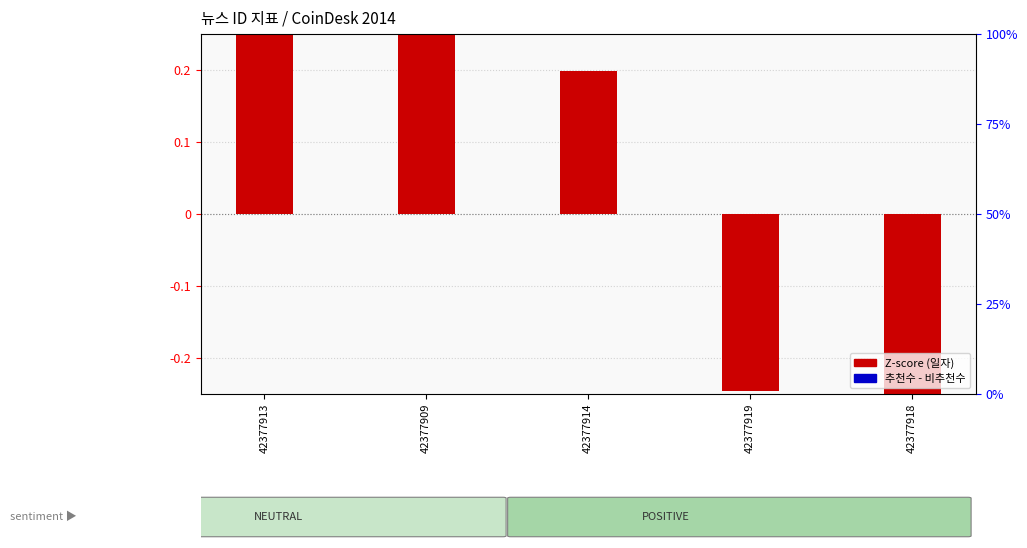

Is the value of 추천수 - 비추천수 at 42377914 greater than the value of Z-score (일자) at 42377918?

Yes